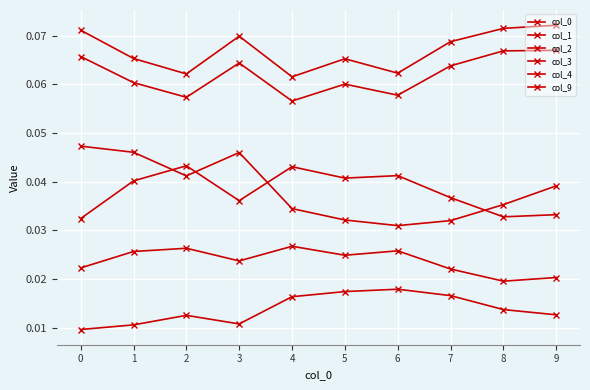

List the series in order of their peak value, highest first.

col_0, col_1, col_2, col_9, col_3, col_4